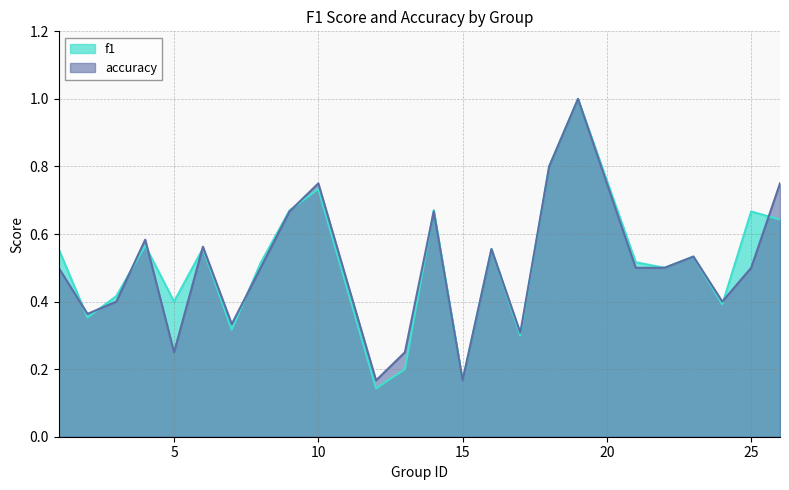

The value of accuracy at 1 is 0.3. True or false?

False